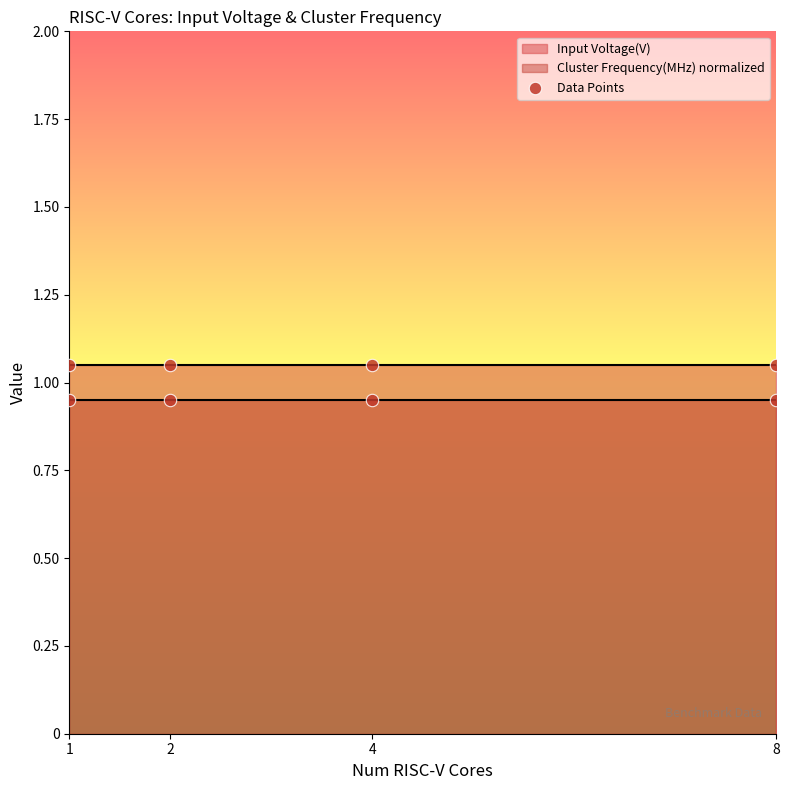

What is the average X value?

3.8